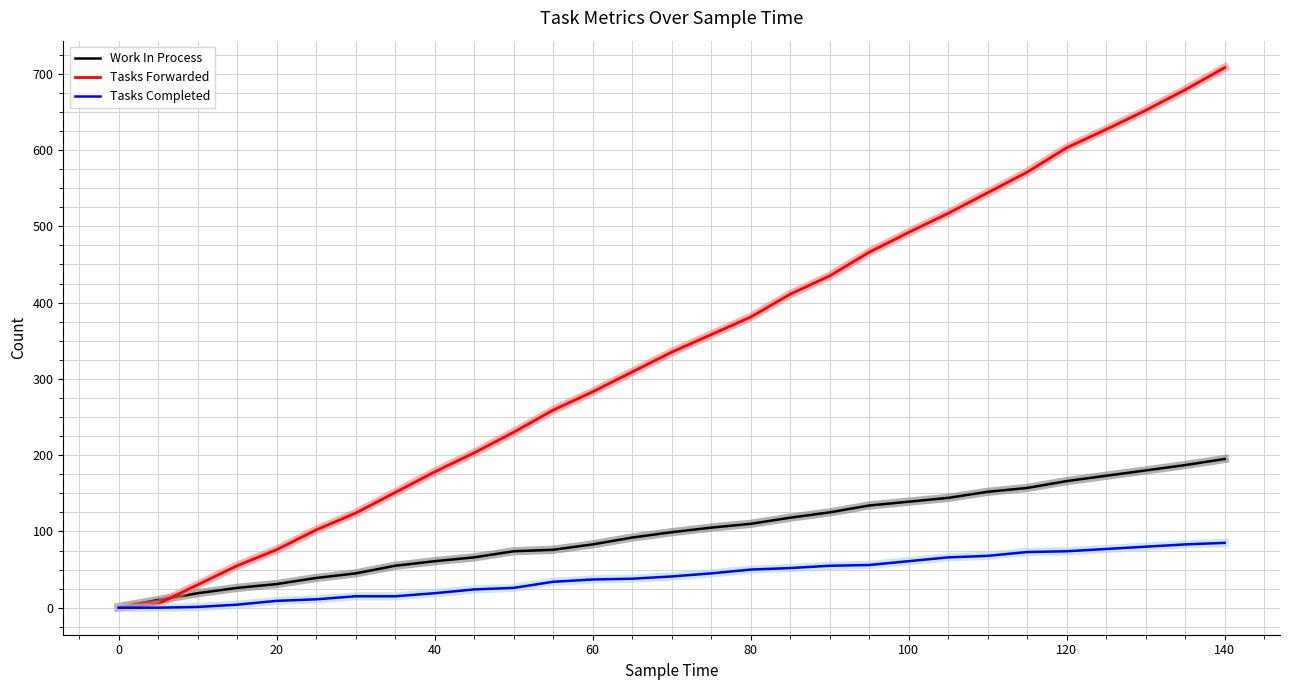

Which series has the largest total across all categories?

Tasks Forwarded